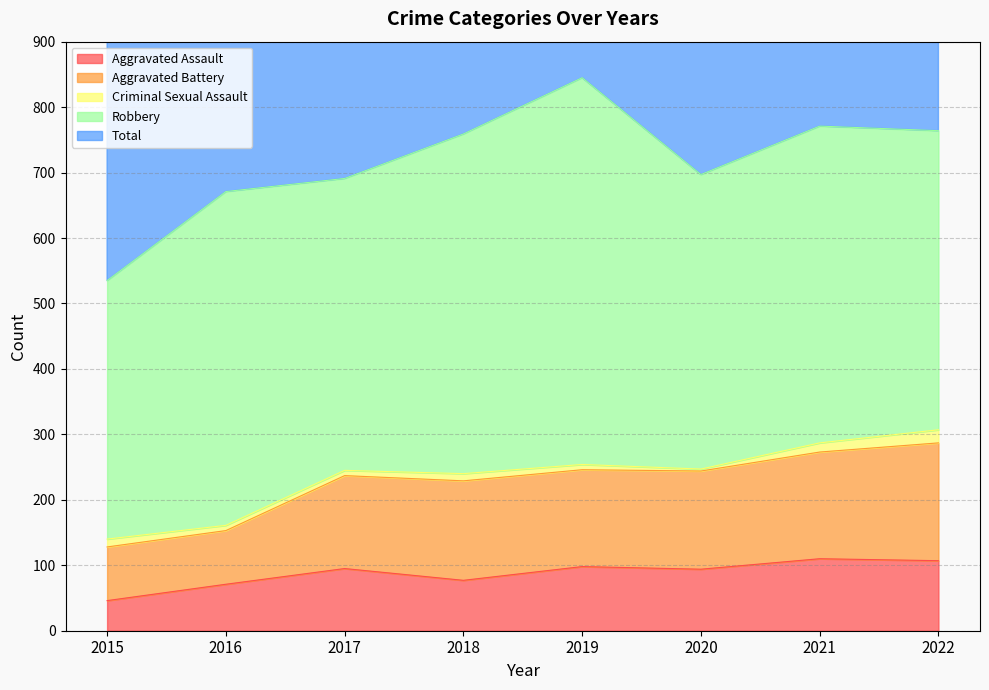

Which label corresponds to the largest value in the chart?

2019